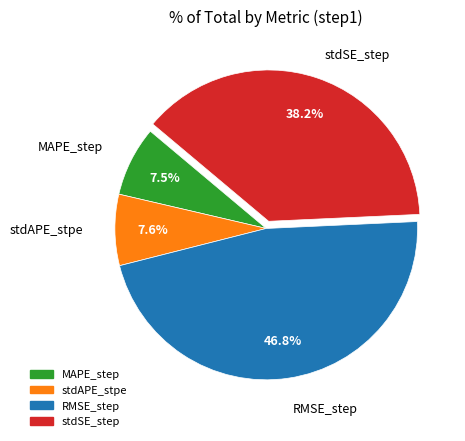

Does stdSE_step represent more than half of the total?

No